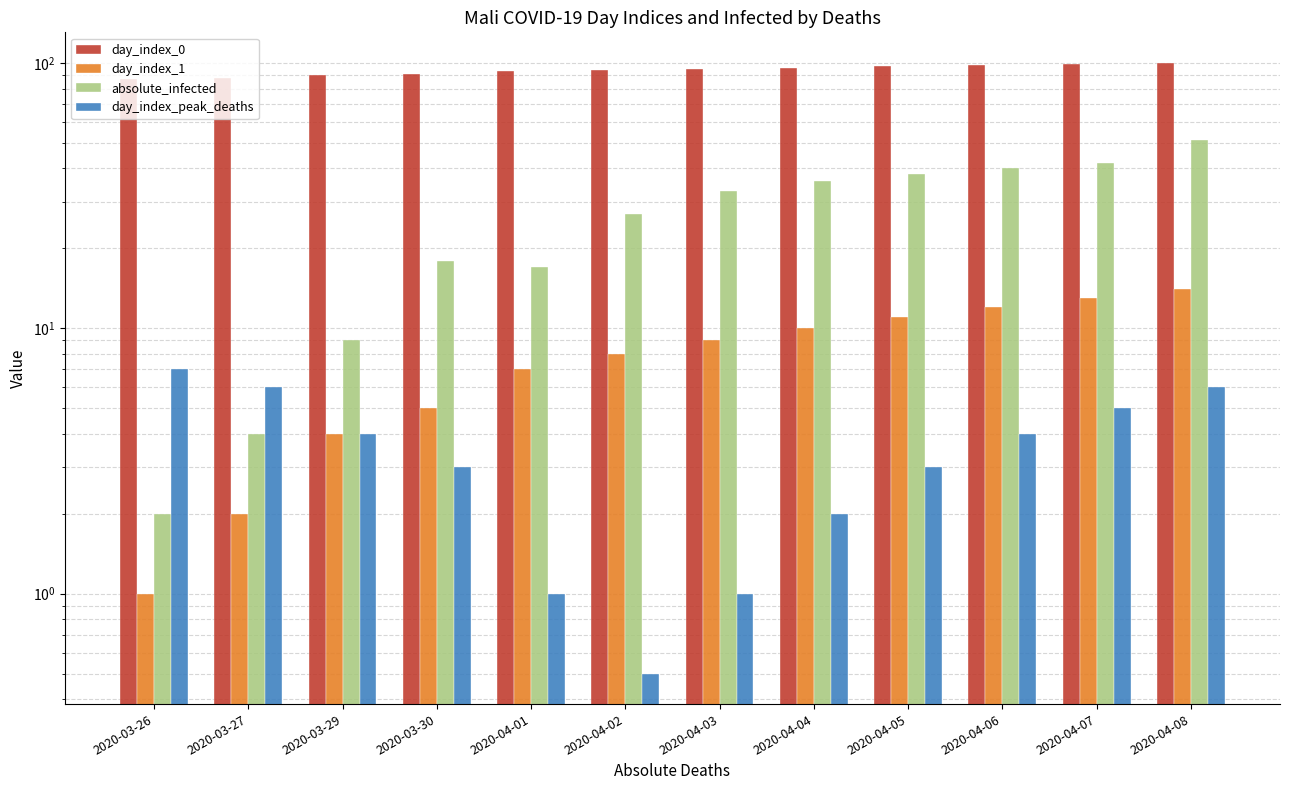

What is the difference between the second highest and minimum values in the day_index_peak_deaths series?

5.5